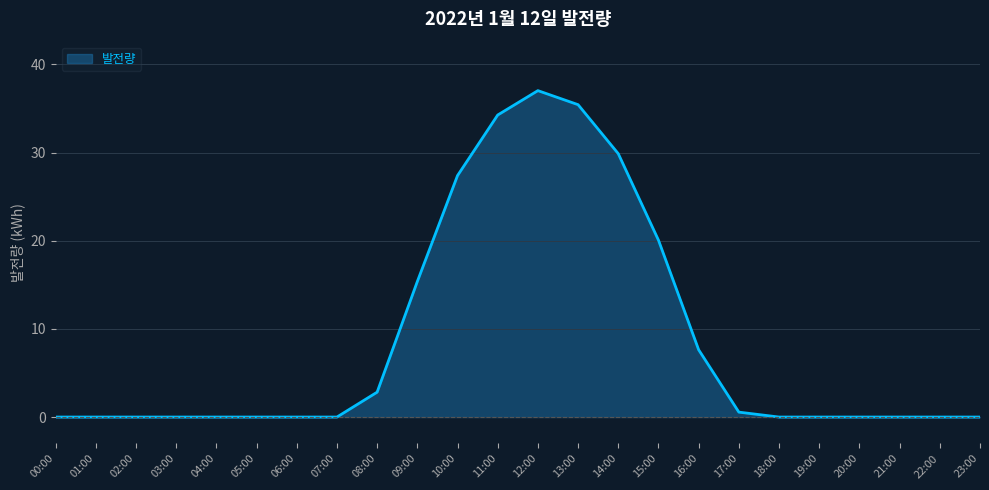

Is it true that the value at 09:00 is 15.4?

True